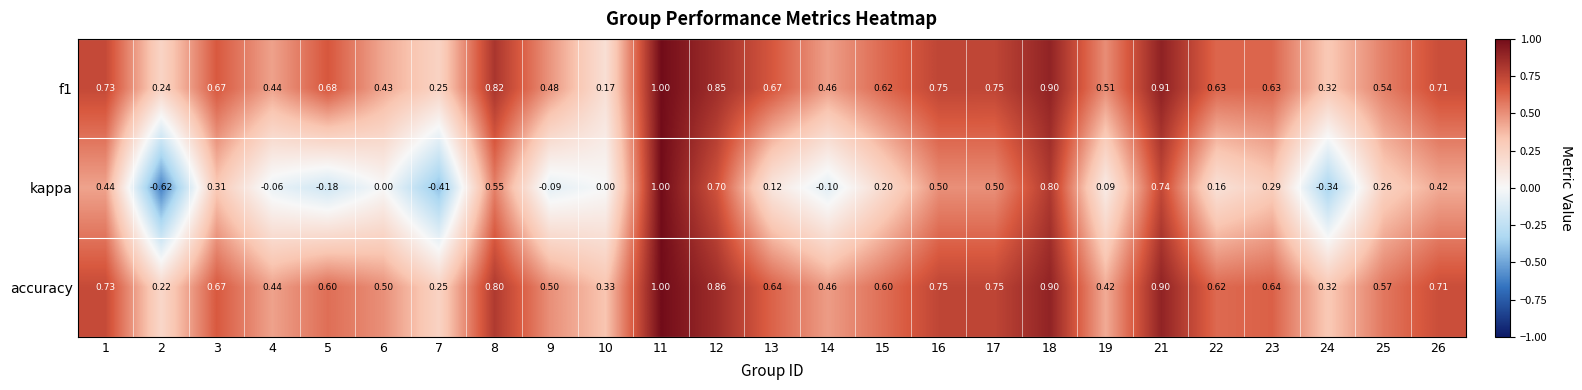

Between 7 and 25, which series saw the biggest shift?

kappa